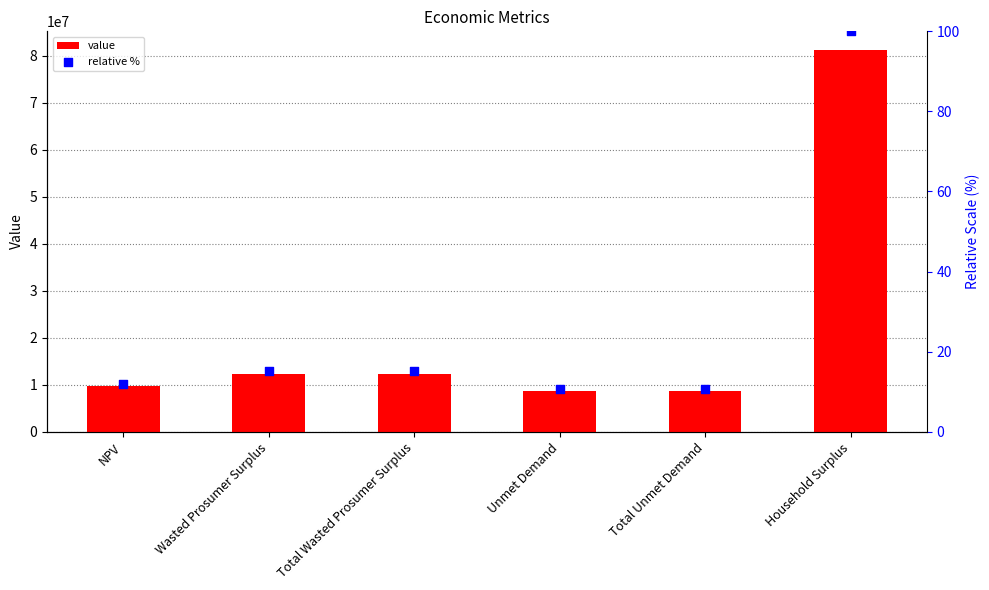

Which series contains the highest Y value?

value